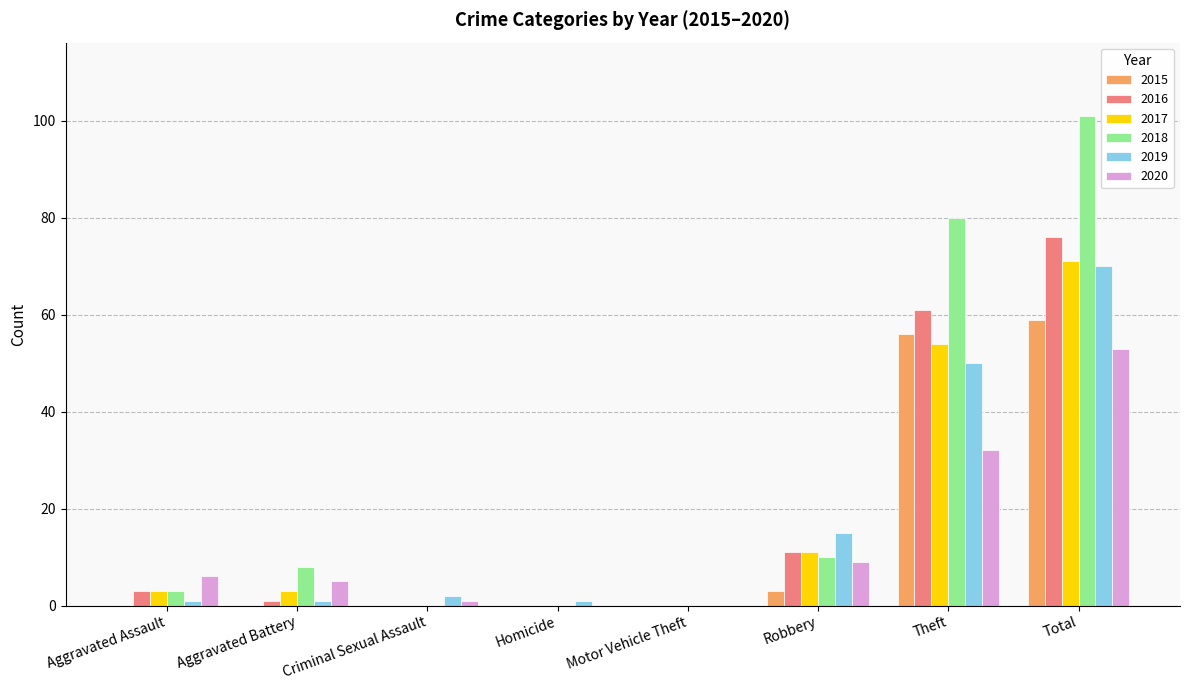

At which category is the sum across all series the highest?

Total